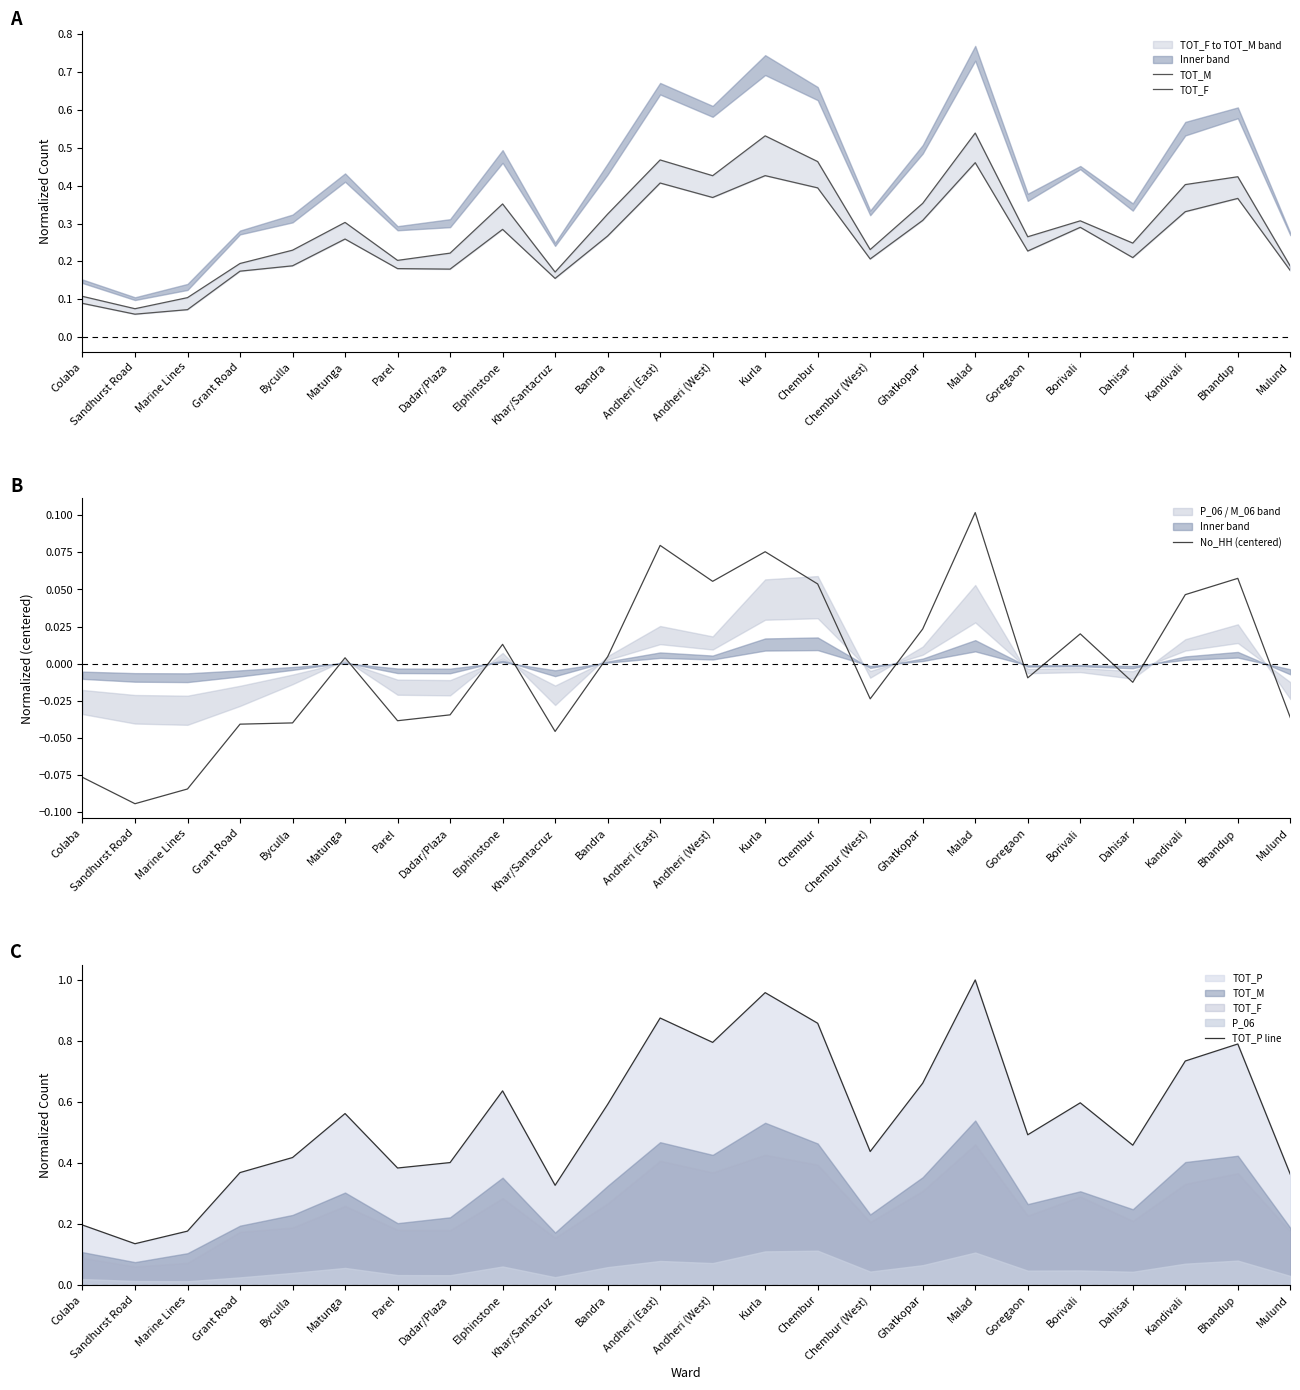

The value of TOT_P line at Kurla is 0.6. True or false?

False